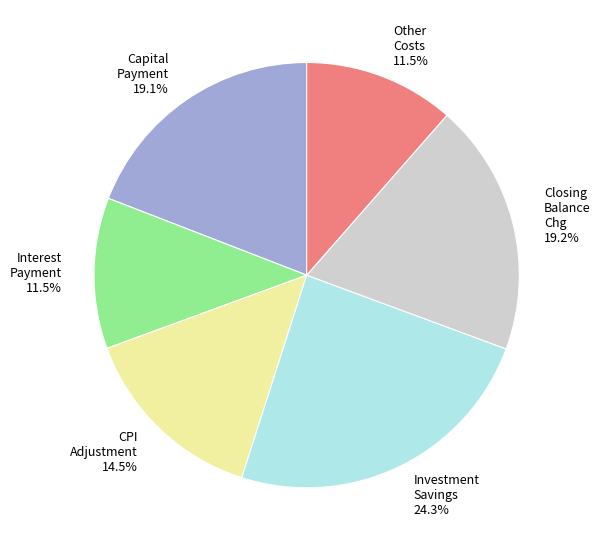

Approximately how many times larger is the value at CPI Adjustment 14.5% compared to Investment Savings 24.3%?

0.6